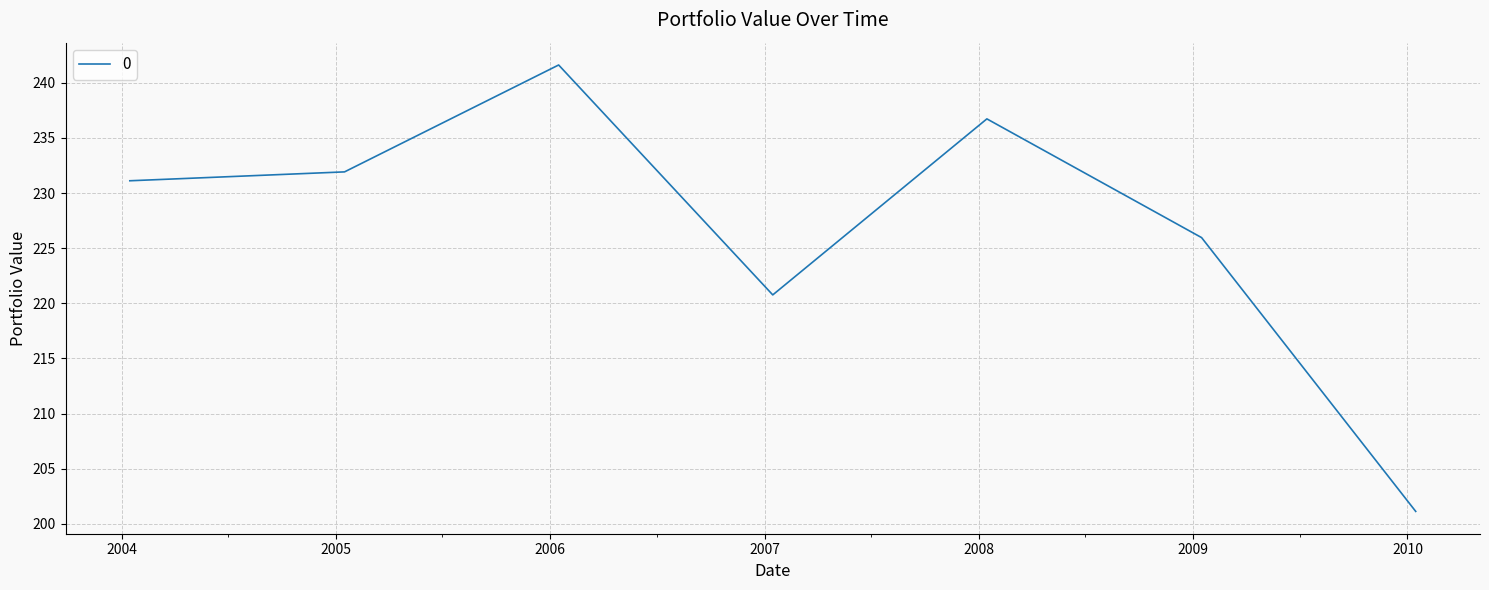

True or false: the data has more than 0 interior local peaks.

True